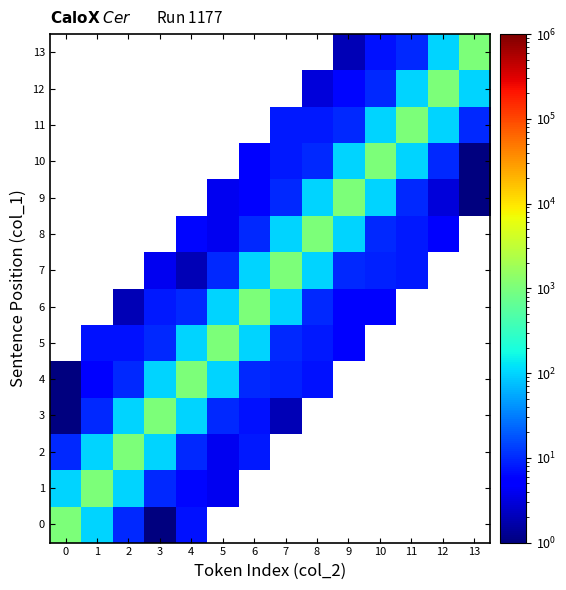

How many distinct data groups are displayed?

14